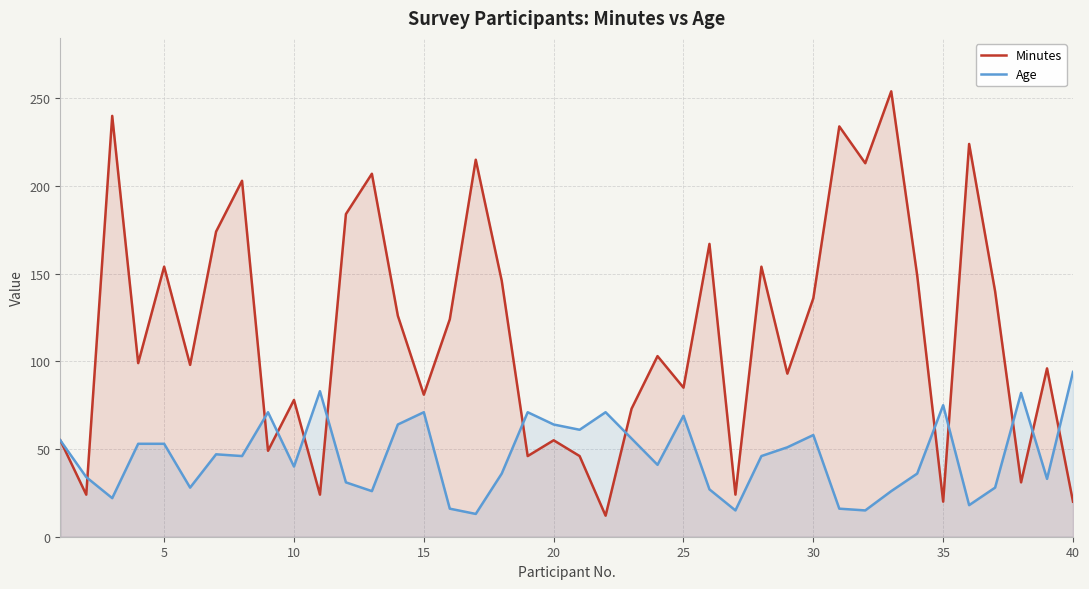

What is the smallest value displayed?

12